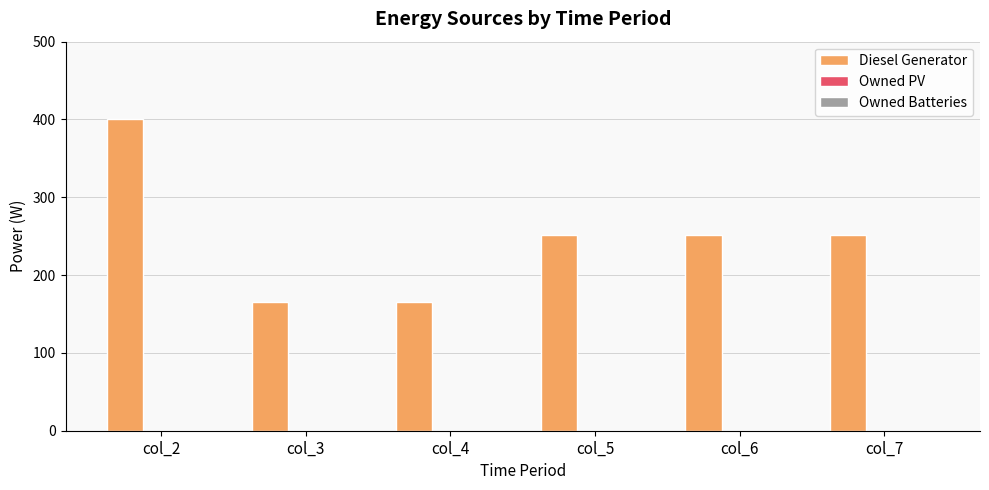

The value at col_7 is 251. True or false?

True